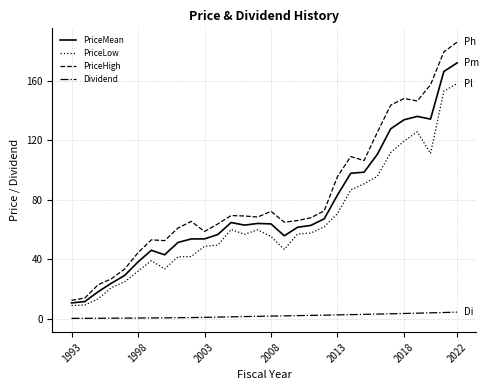

True or false: Dividend and PriceLow intersect in this chart.

False